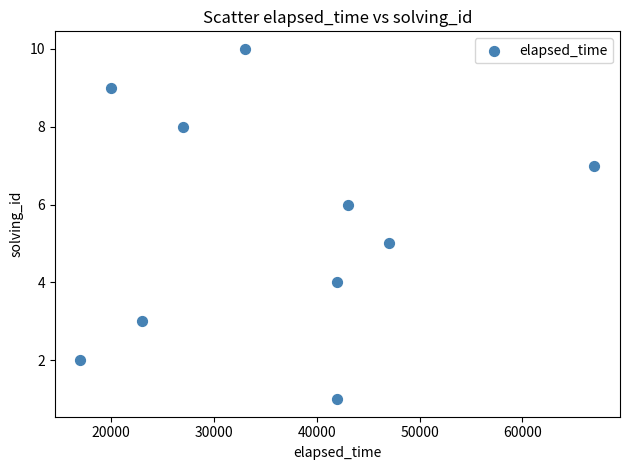

What is the range of Y values (max minus min)?

9